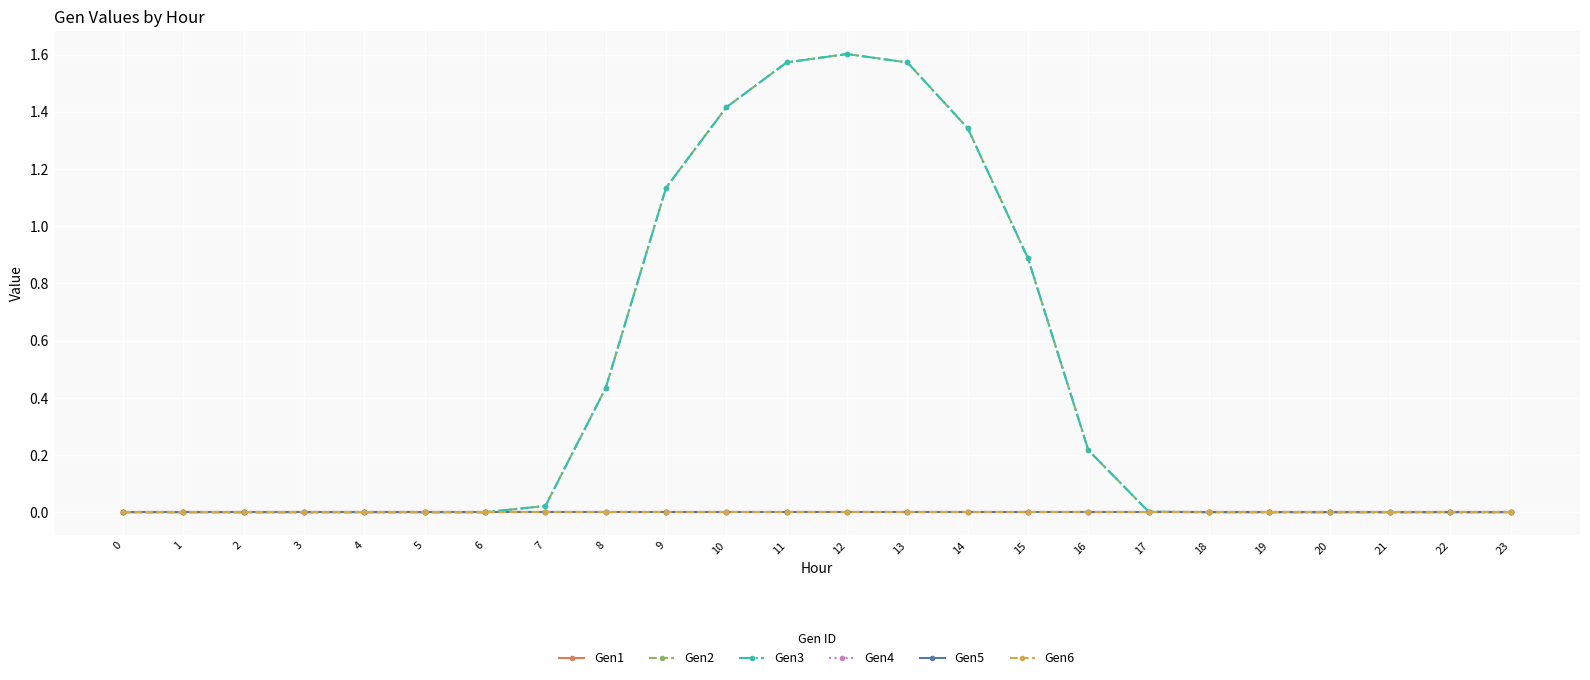

Reading left to right, what are all the values shown in this chart?

Gen1: 0=0.0	1=0.0	2=0.0	3=0.0	4=0.0	5=0.0	6=0.0	7=0.0	8=0.0	9=0.0	10=0.0	11=0.0	12=0.0	13=0.0	14=0.0	15=0.0	16=0.0	17=0.0	18=0.0	19=0.0	20=0.0	21=0.0	22=0.0	23=0.0
Gen2: 0=0.0	1=0.0	2=0.0	3=0.0	4=0.0	5=0.0	6=0.0	7=0.0	8=0.4	9=1.1	10=1.4	11=1.6	12=1.6	13=1.6	14=1.3	15=0.9	16=0.2	17=0.0	18=0.0	19=0.0	20=0.0	21=0.0	22=0.0	23=0.0
Gen3: 0=0.0	1=0.0	2=0.0	3=0.0	4=0.0	5=0.0	6=0.0	7=0.0	8=0.4	9=1.1	10=1.4	11=1.6	12=1.6	13=1.6	14=1.3	15=0.9	16=0.2	17=0.0	18=0.0	19=0.0	20=0.0	21=0.0	22=0.0	23=0.0
Gen4: 0=0.0	1=0.0	2=0.0	3=0.0	4=0.0	5=0.0	6=0.0	7=0.0	8=0.0	9=0.0	10=0.0	11=0.0	12=0.0	13=0.0	14=0.0	15=0.0	16=0.0	17=0.0	18=0.0	19=0.0	20=0.0	21=0.0	22=0.0	23=0.0
Gen5: 0=0.0	1=0.0	2=0.0	3=0.0	4=0.0	5=0.0	6=0.0	7=0.0	8=0.0	9=0.0	10=0.0	11=0.0	12=0.0	13=0.0	14=0.0	15=0.0	16=0.0	17=0.0	18=0.0	19=0.0	20=0.0	21=0.0	22=0.0	23=0.0
Gen6: 0=0.0	1=0.0	2=0.0	3=0.0	4=0.0	5=0.0	6=0.0	7=0.0	8=0.0	9=0.0	10=0.0	11=0.0	12=0.0	13=0.0	14=0.0	15=0.0	16=0.0	17=0.0	18=0.0	19=0.0	20=0.0	21=0.0	22=0.0	23=0.0